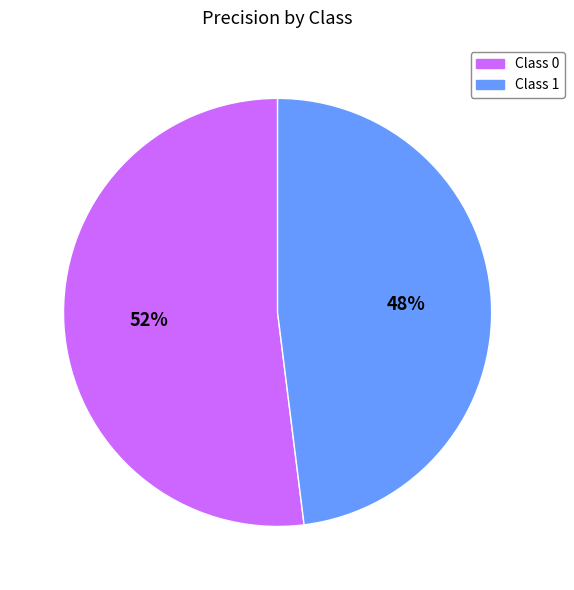

What is the smallest slice in the pie chart?

Class 1